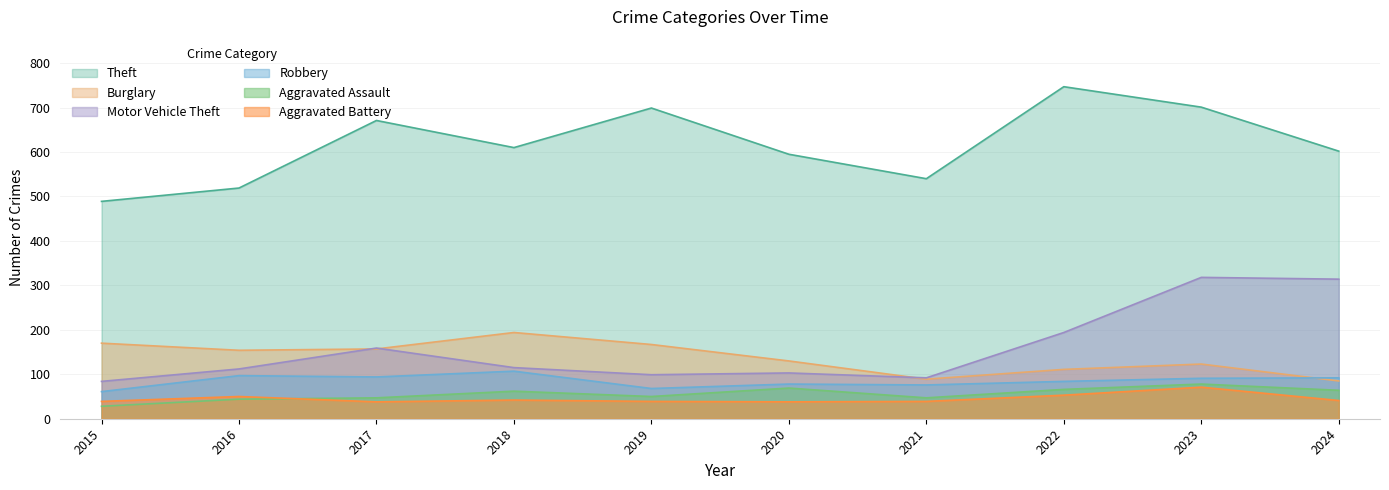

What is the average value of the Burglary series?

138